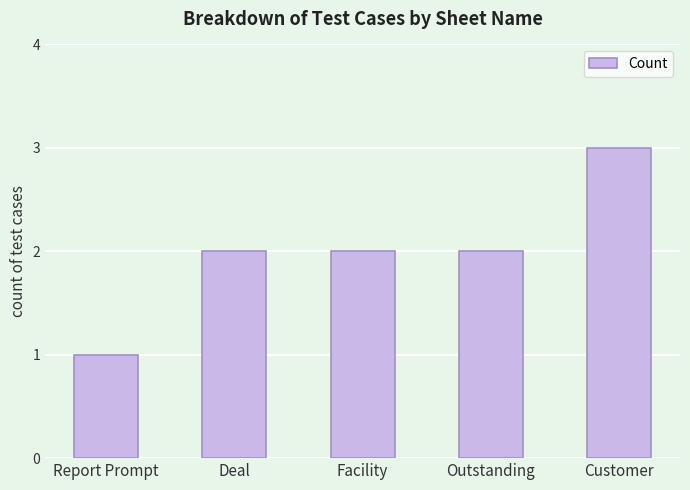

Reading left to right, list all the values displayed in this chart.

1	2	2	2	3